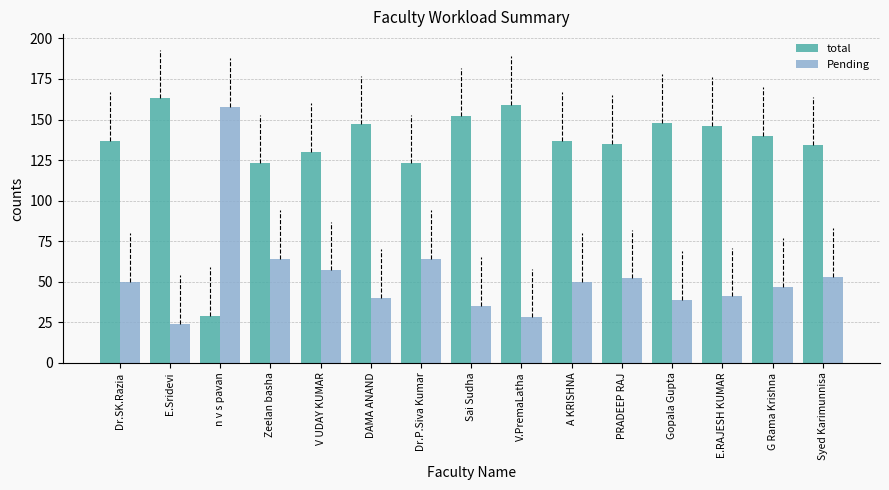

Is it true that Pending equals 67 at A KRISHNA?

False